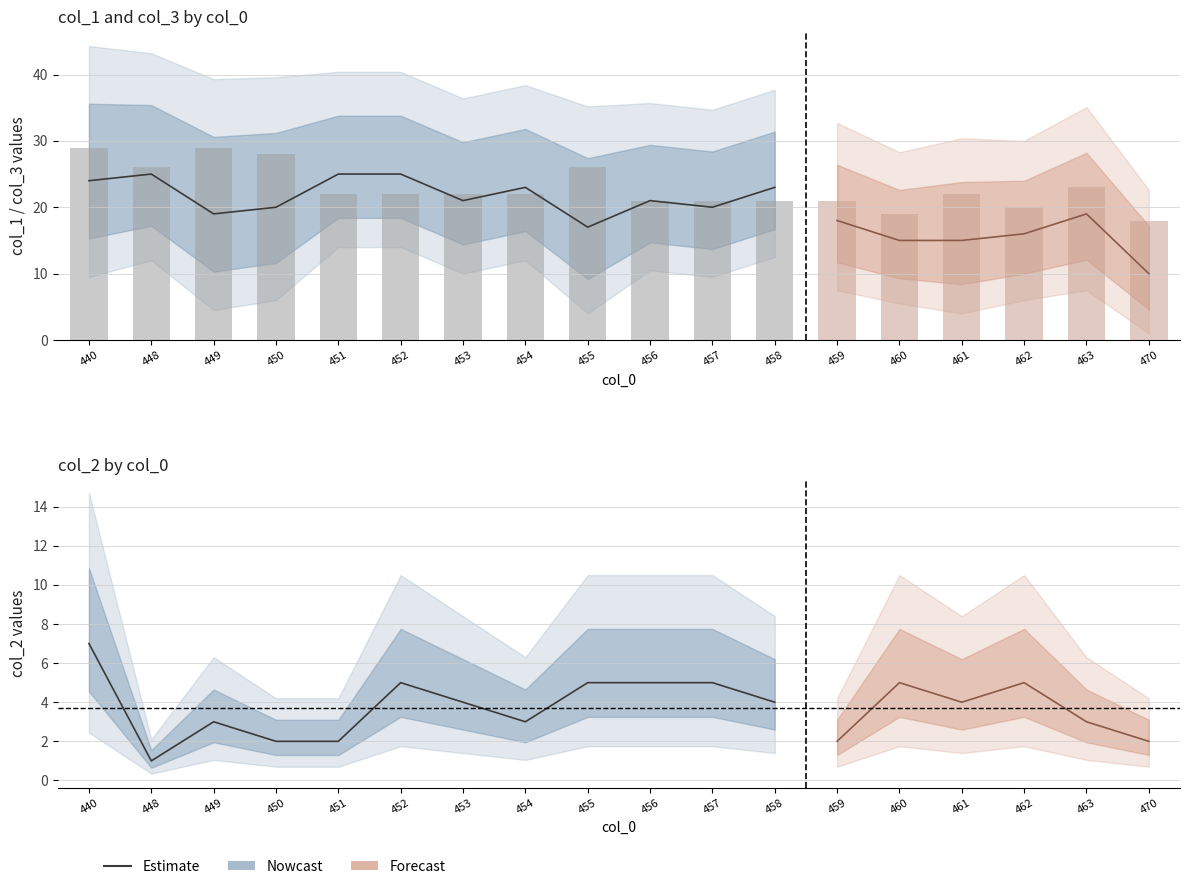

Which category has the highest value in the col_1 series?

448